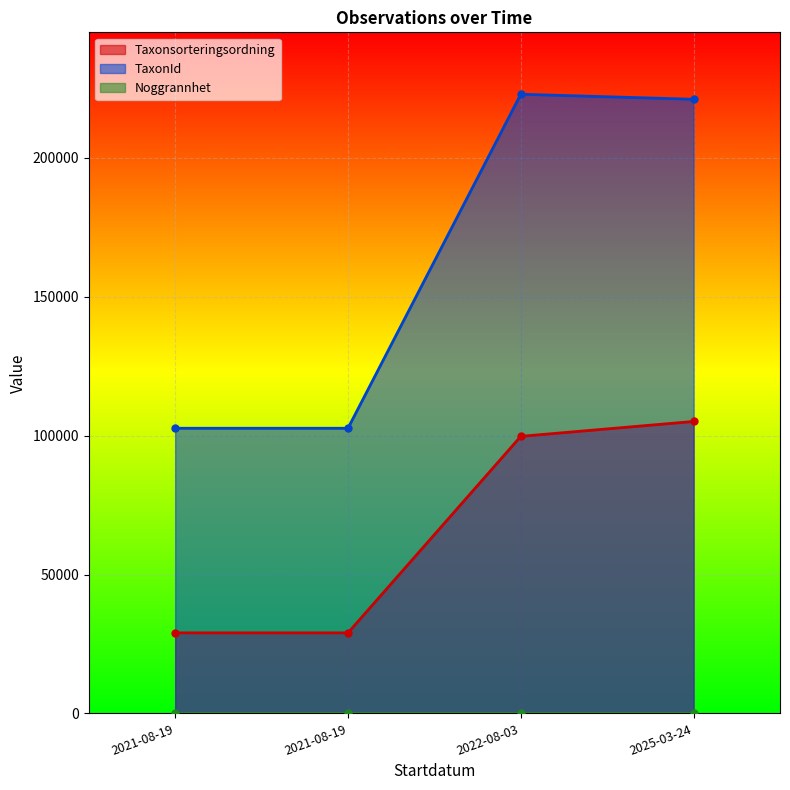

True or false: Taxonsorteringsordning has a value of 28990 at 2021-08-19.

True